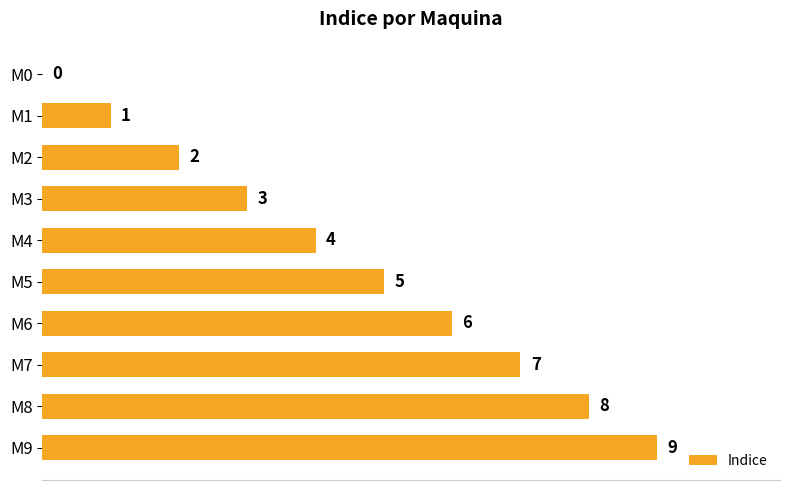

Count the number of categories in the chart.

10